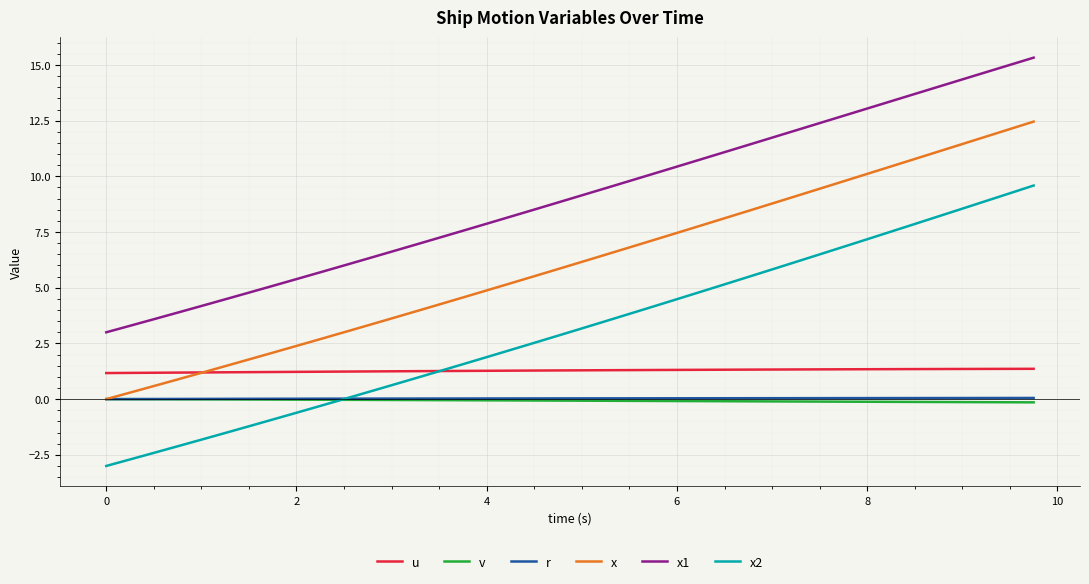

Which series has the largest total across all categories?

x1